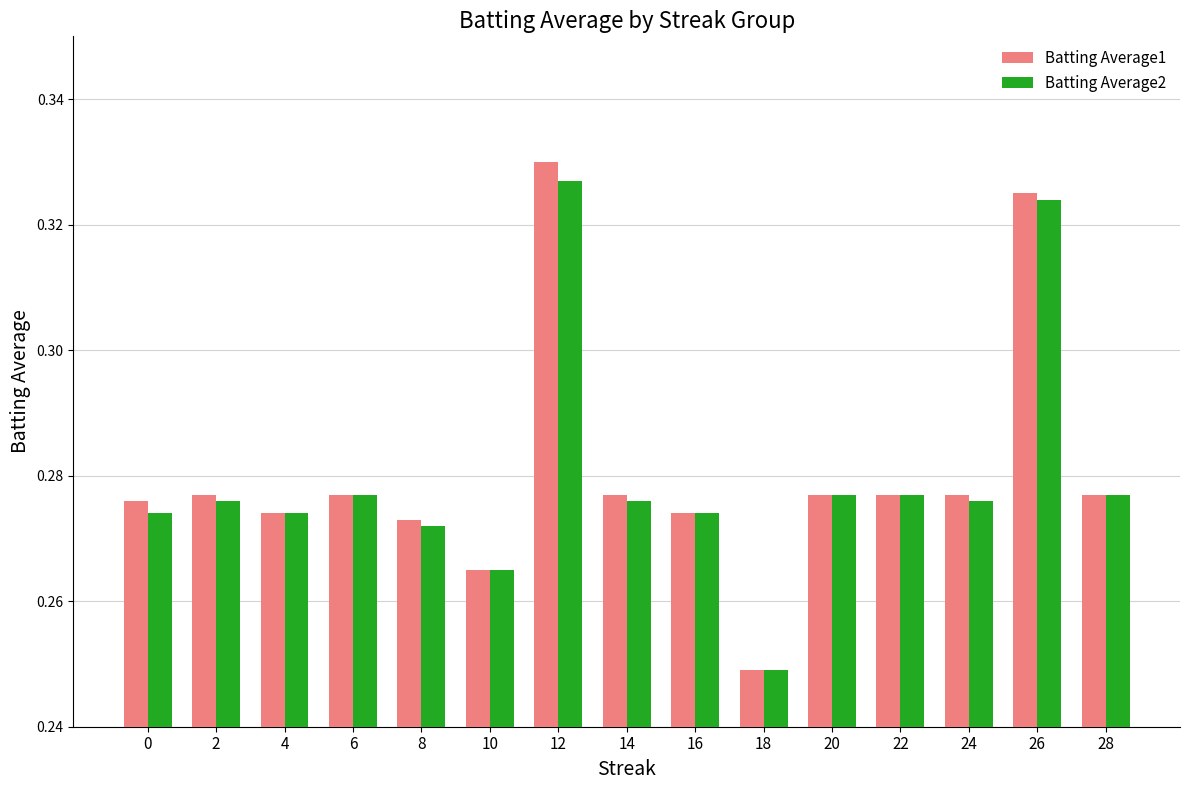

Which label corresponds to the smallest value in the chart?

18